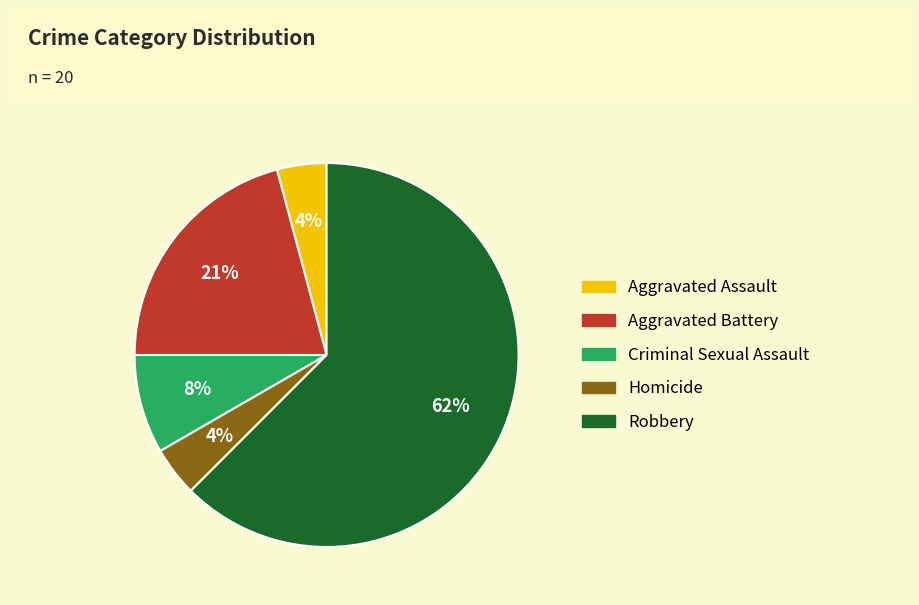

To the nearest percent, what is the average slice percentage?

20%